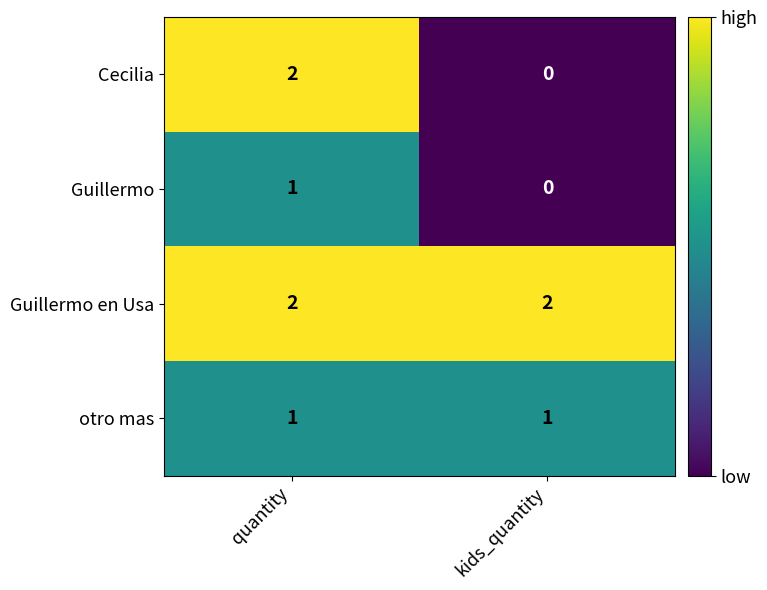

Which series has the largest total across all categories?

Guillermo en Usa